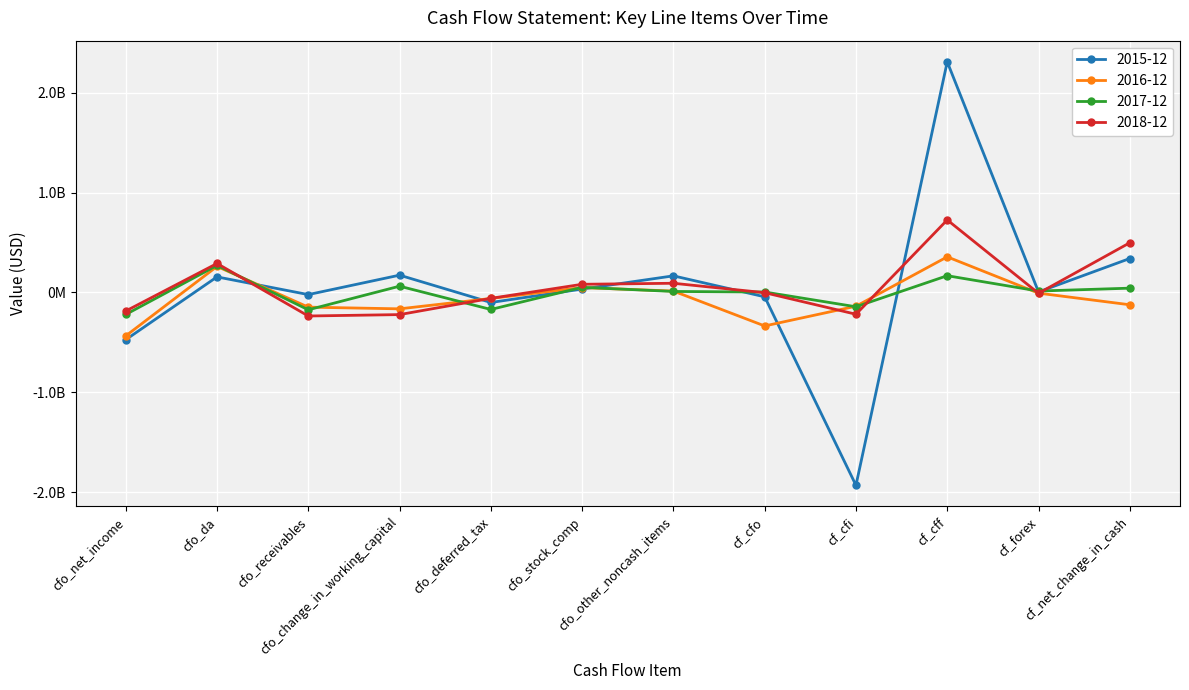

What are all the series names shown in the legend?

2015-12, 2016-12, 2017-12, 2018-12